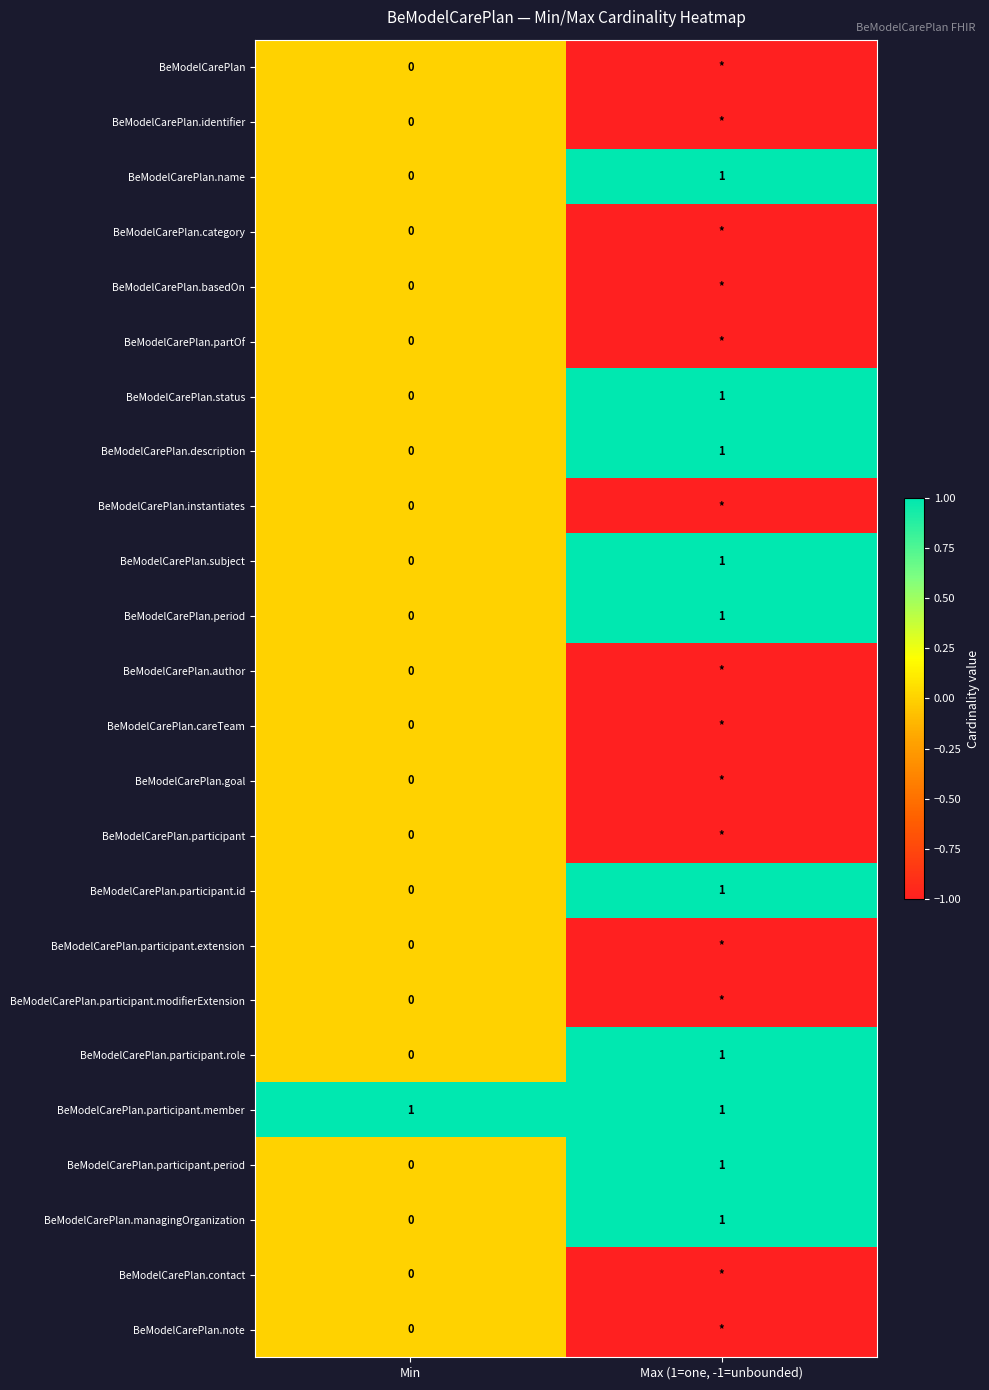

What is the maximum value shown in the chart?

1